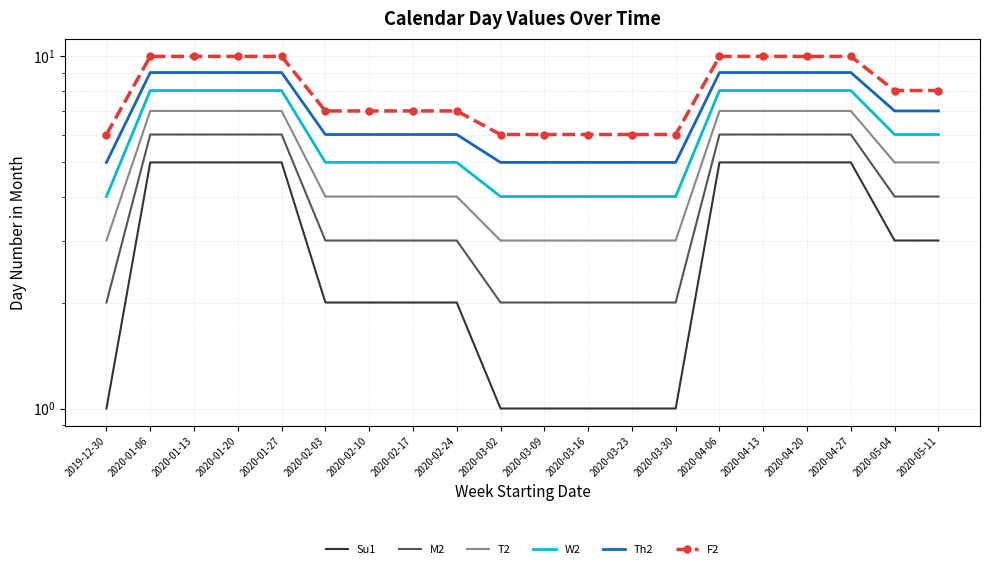

What is the value of the Su1 point at the 19th from the left?

3